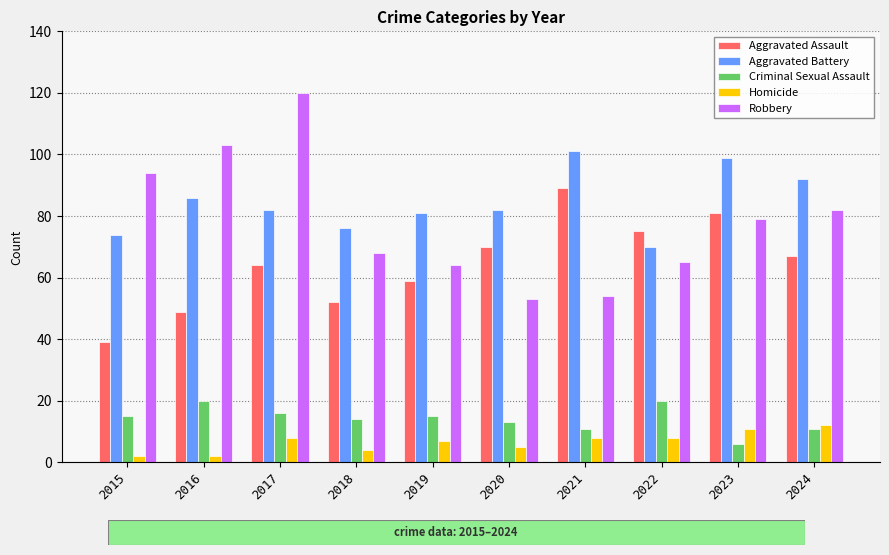

Is the value of Aggravated Battery at 2016 greater than the value of Aggravated Assault at 2018?

Yes